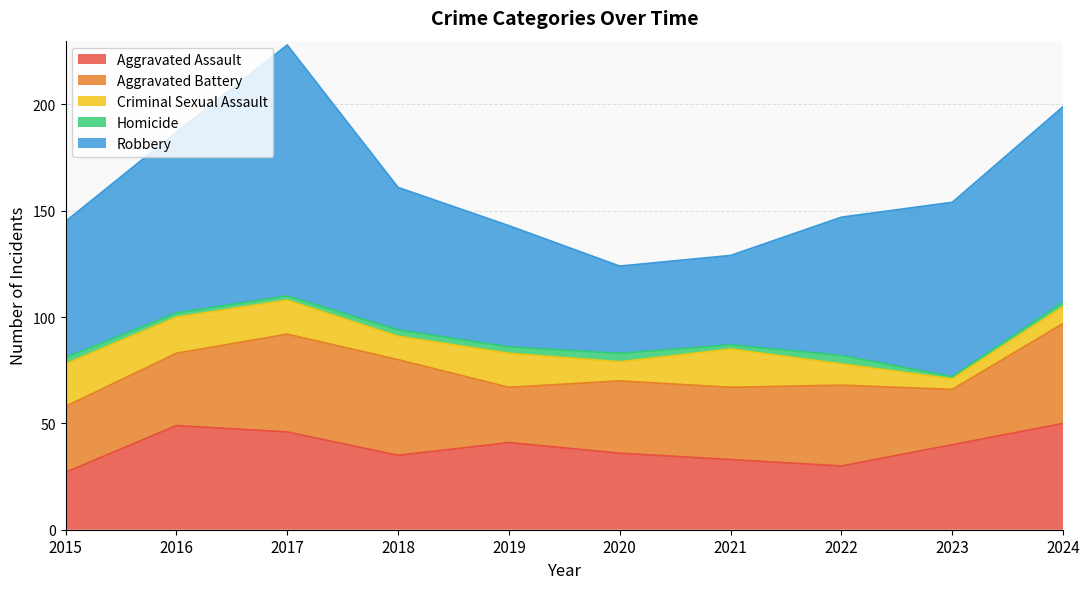

What is the sum of the Criminal Sexual Assault values at 2016 and 2017?

33